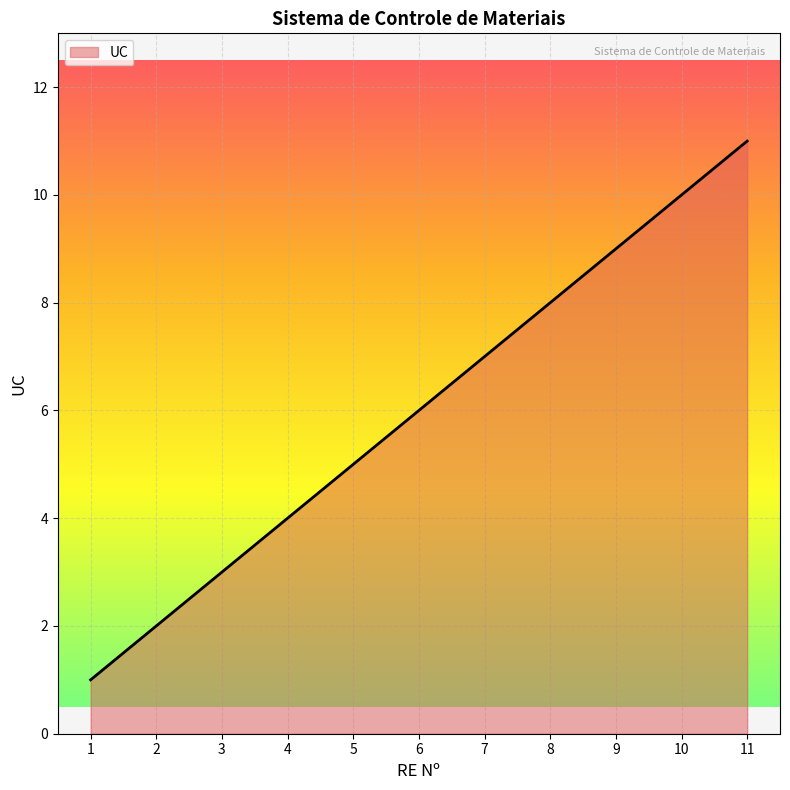

What is the minimum value shown in the chart?

1